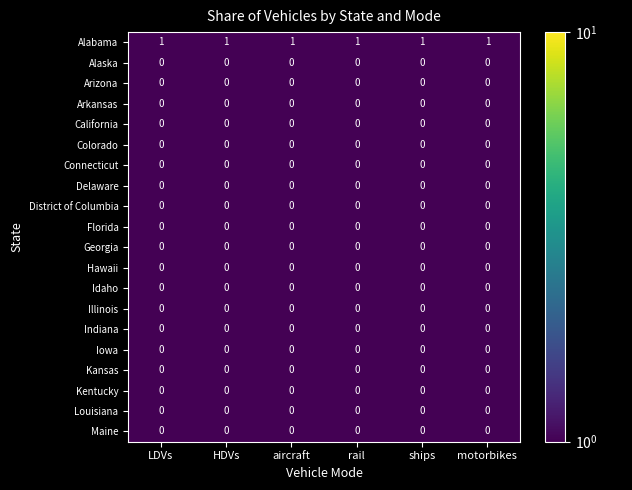

Is it true that Colorado equals 0 at motorbikes?

True